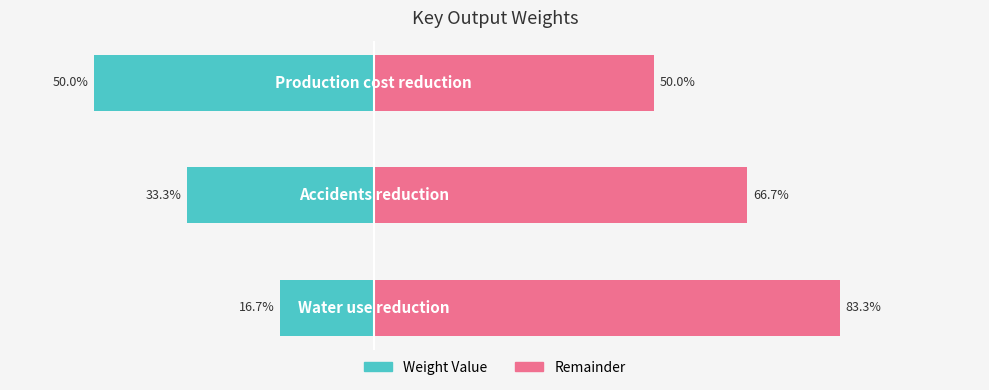

Reading left to right, extract all data points from this chart.

Weight Value: -16.7	-33.3	-50.0
Remainder: 83.3	66.7	50.0